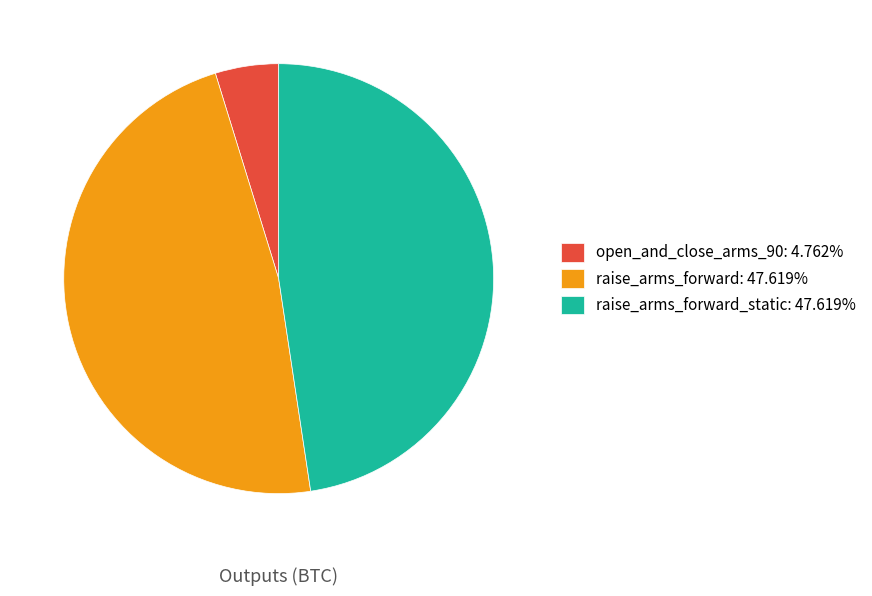

Approximately how many times larger is the value at raise_arms_forward_static: 47.619% compared to open_and_close_arms_90: 4.762%?

10.0